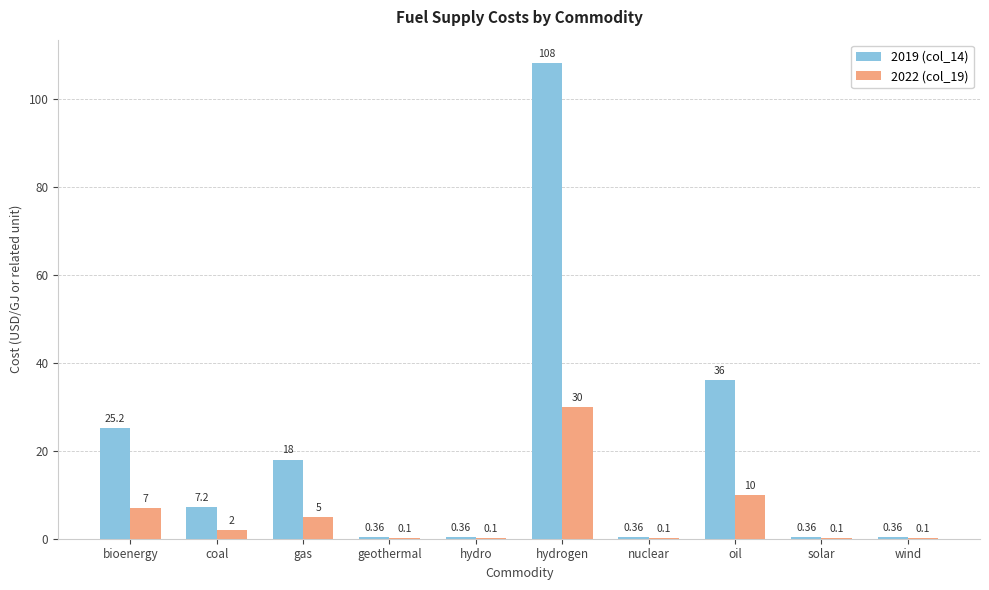

How many groups of bars are there?

10